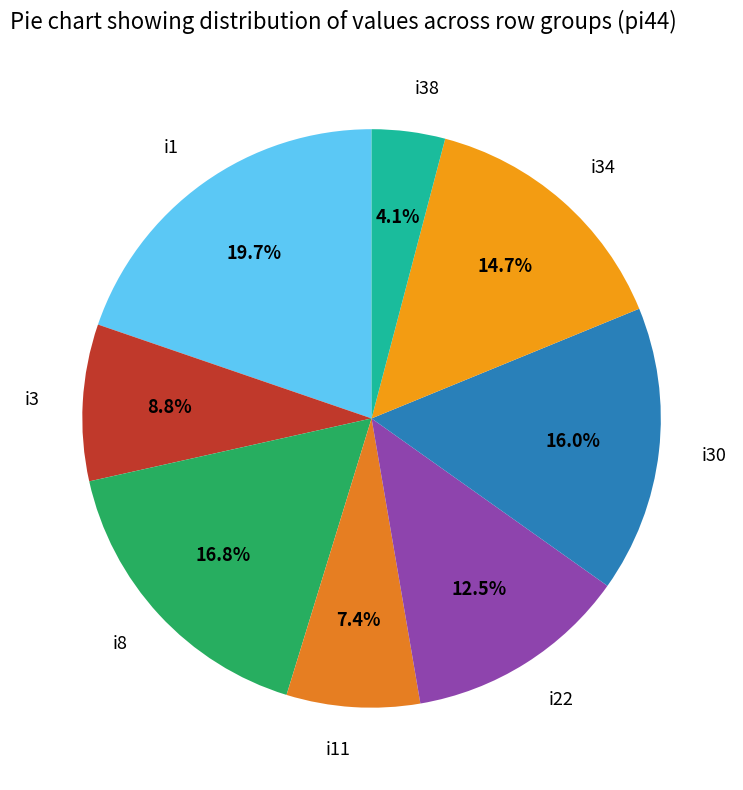

Approximately how many times larger is the value at i1 compared to i30?

1.2